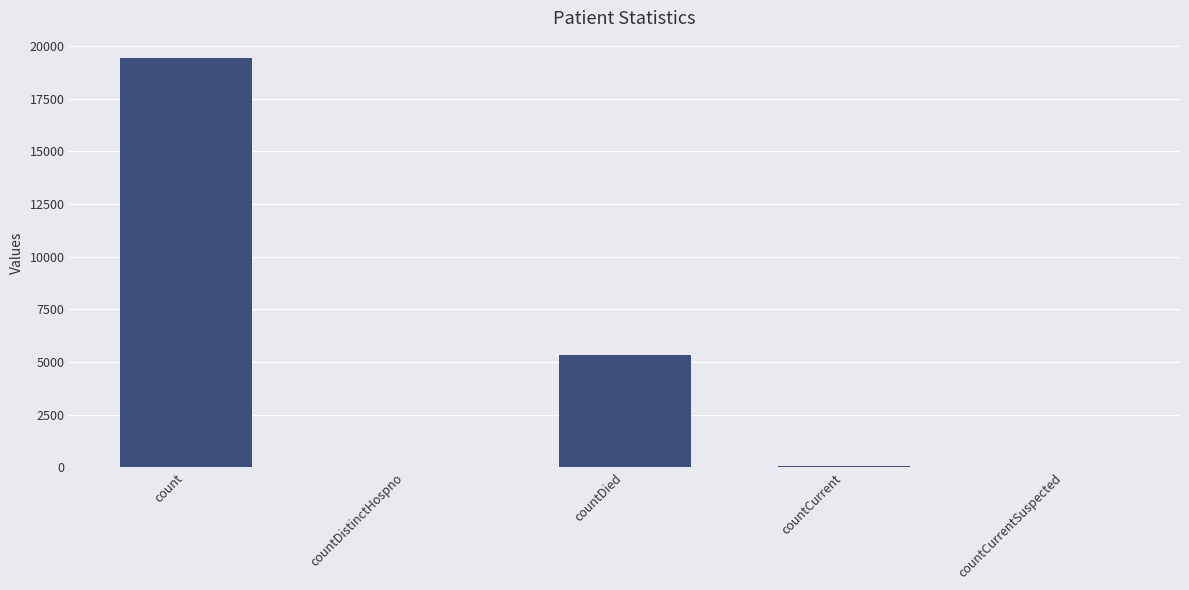

True or false: the data shows 5357 at countDied.

True